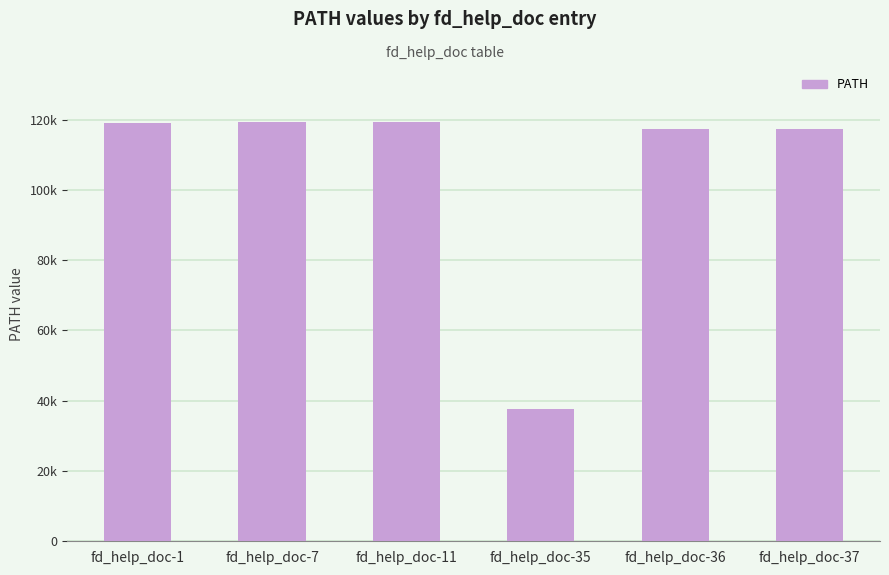

What is the change in value from fd_help_doc-7 to fd_help_doc-36?

-1872